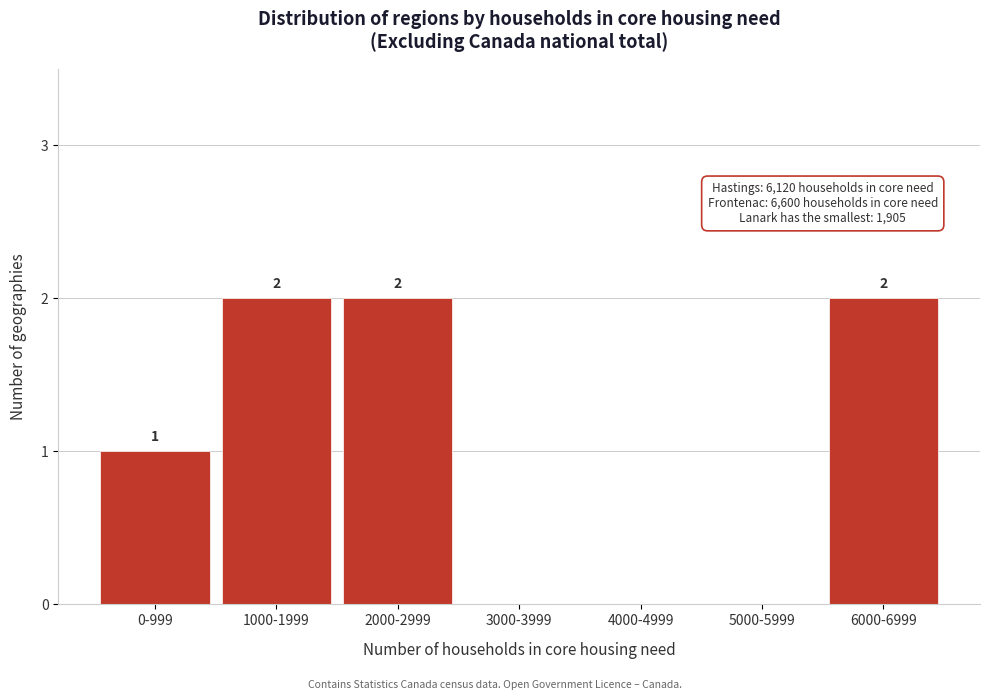

Reading left to right, extract all data points from this chart.

0-999=1	1000-1999=2	2000-2999=2	3000-3999=0	4000-4999=0	5000-5999=0	6000-6999=2